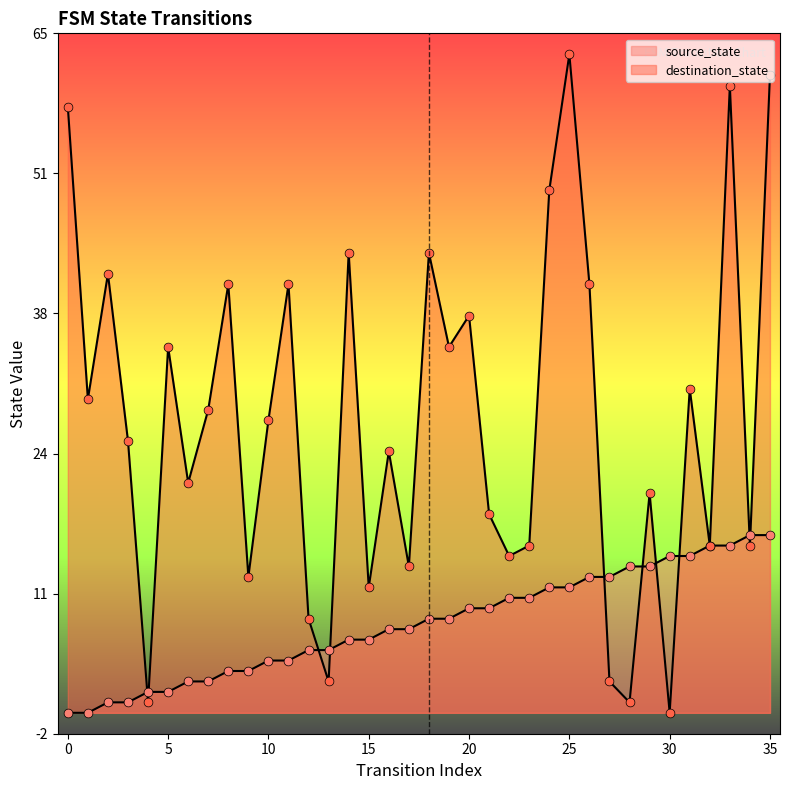

At which category is the sum across all series the highest?

35